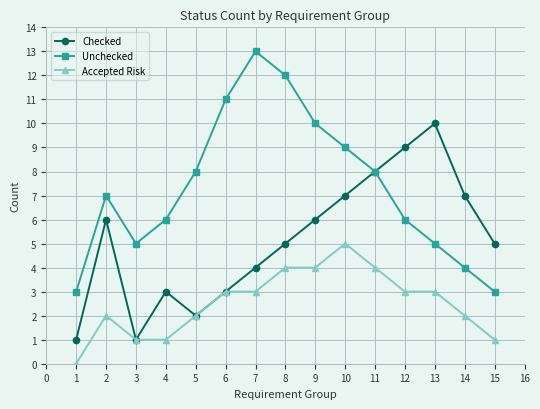

What is the greatest value displayed?

13